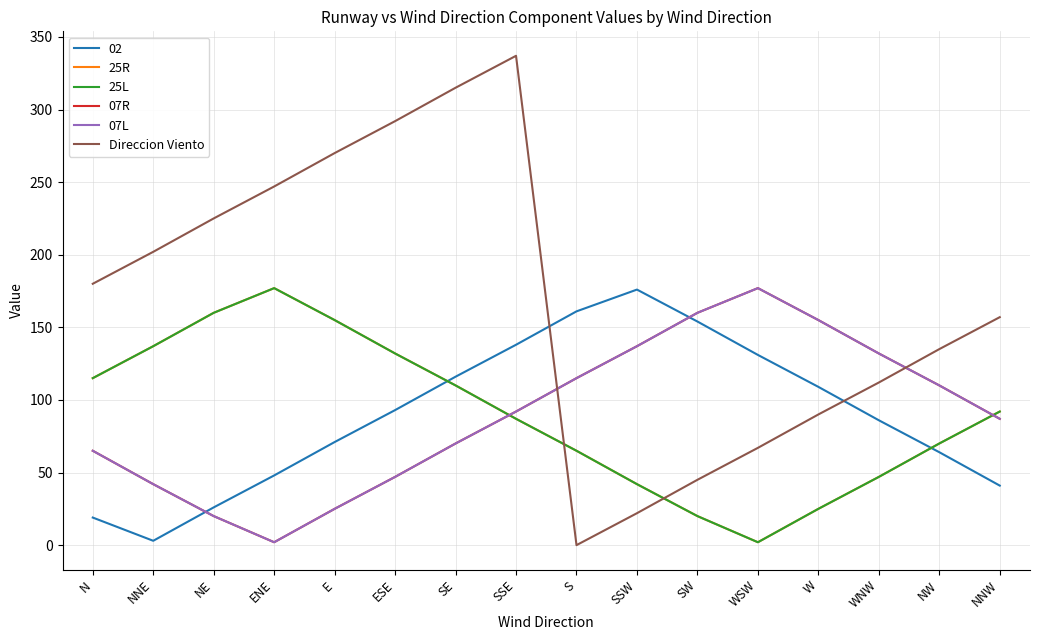

What is the difference between the maximum and minimum values in the 25L series?

175